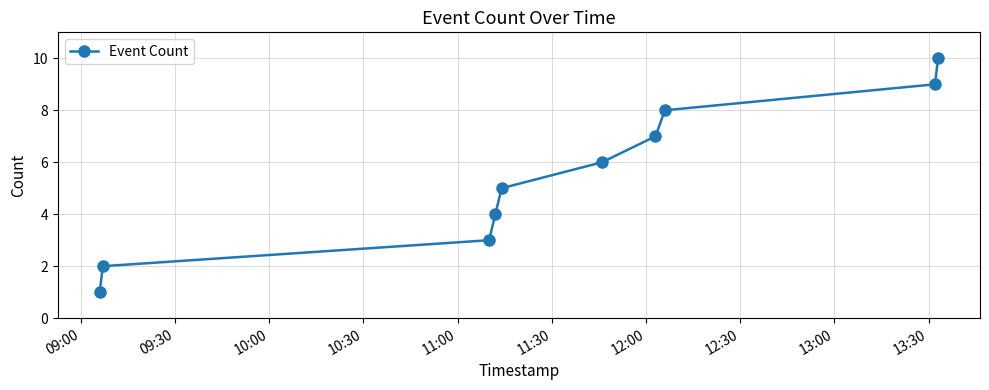

True or false: there are more than 0 points higher than both neighbors.

False